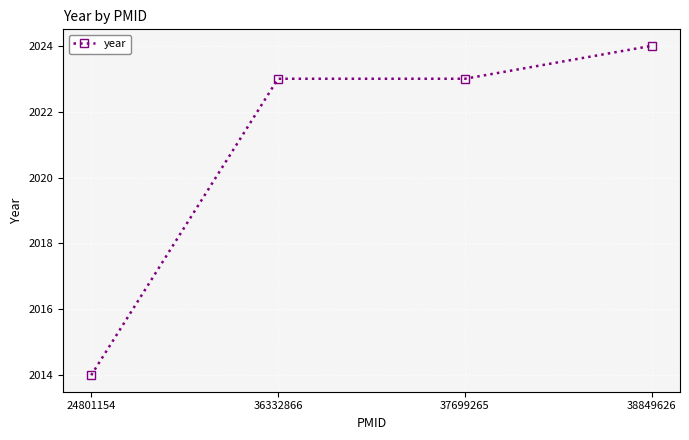

True or false: the data shows 457 at 24801154.

False